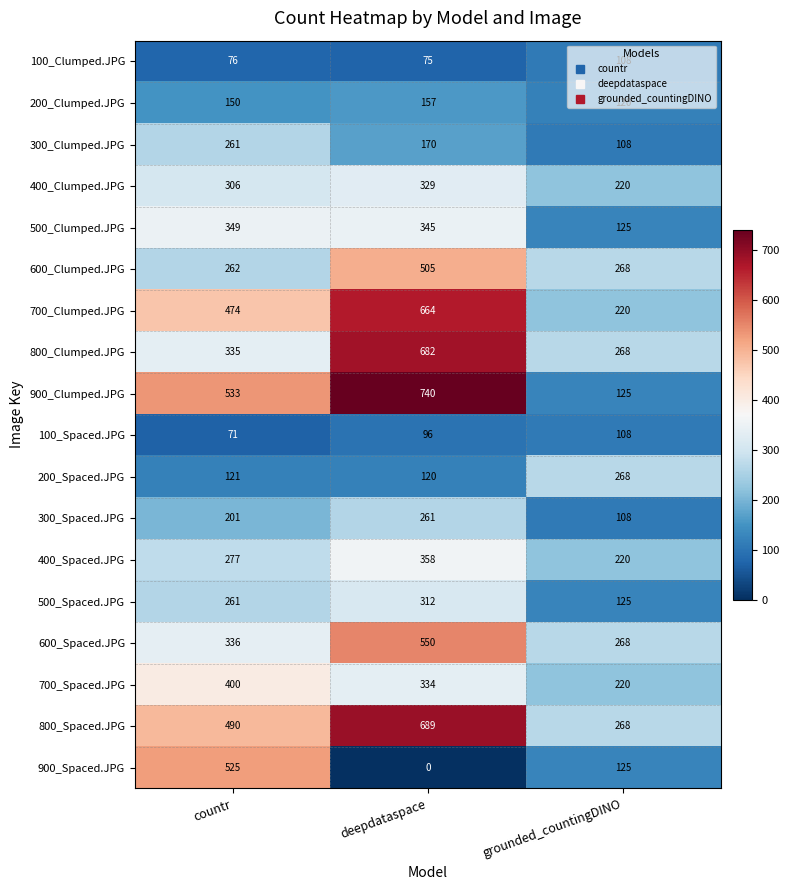

Which series has the largest total across all categories?

800_Spaced.JPG